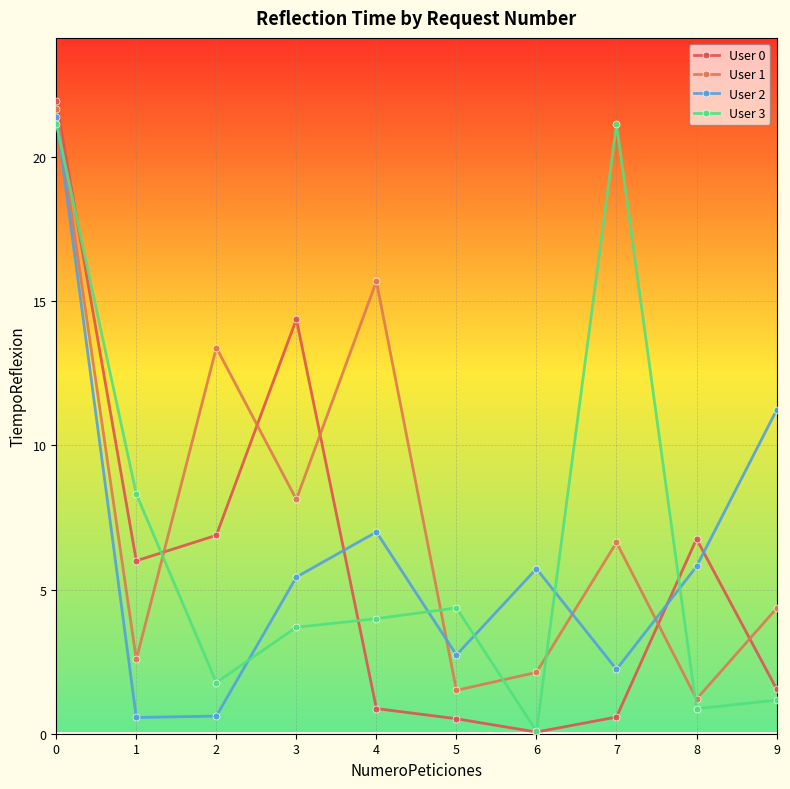

What is the difference between the maximum and minimum values in the User 2 series?

20.8